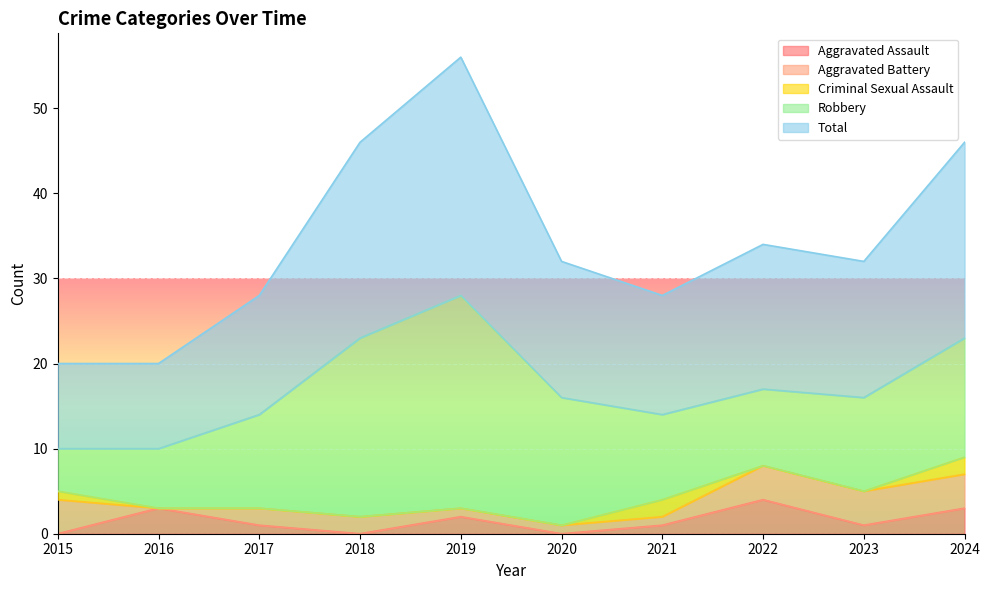

What are all the series names shown in the legend?

Aggravated Assault, Aggravated Battery, Criminal Sexual Assault, Robbery, Total